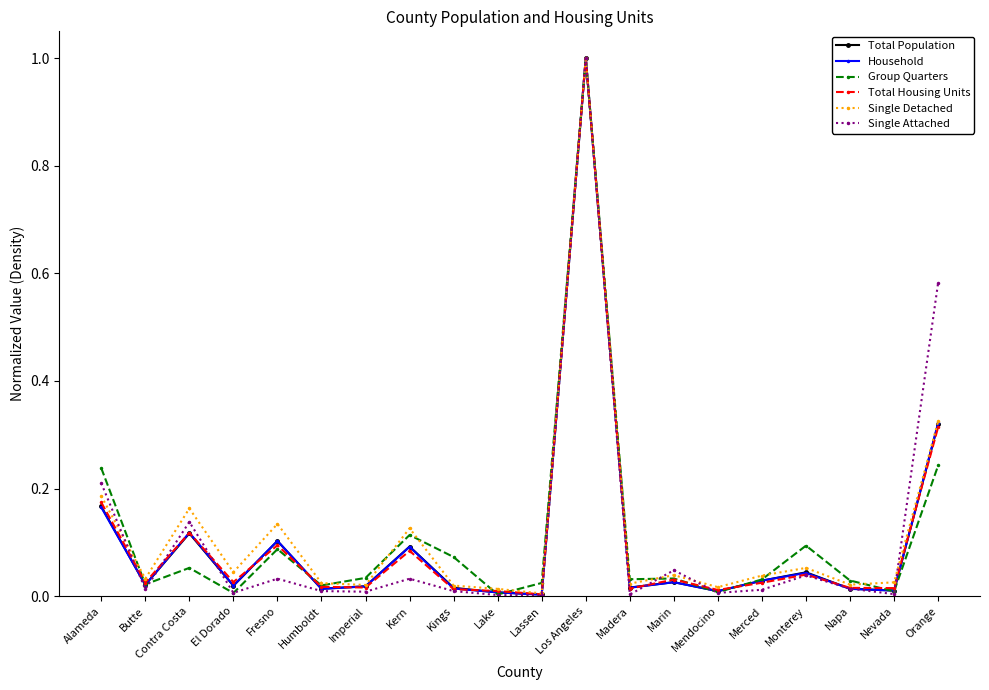

Between Butte and Marin, which series saw the biggest shift?

Single Attached